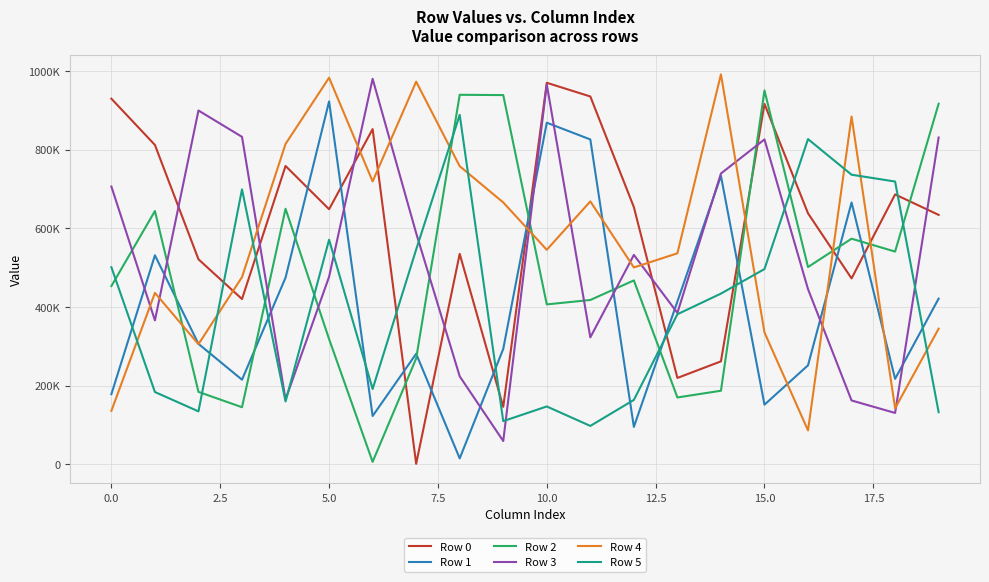

What are all the series names shown in the legend?

Row 0, Row 1, Row 2, Row 3, Row 4, Row 5